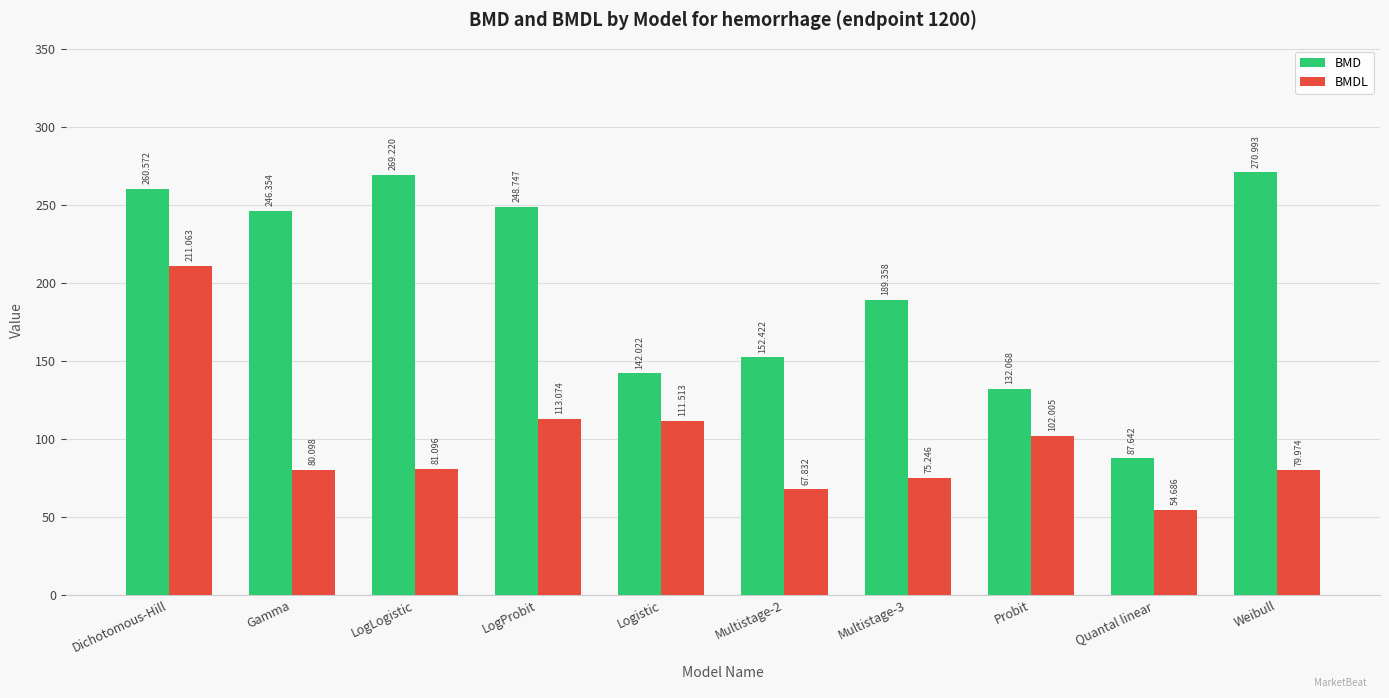

What is the difference between the maximum and minimum values in the BMDL series?

156.4